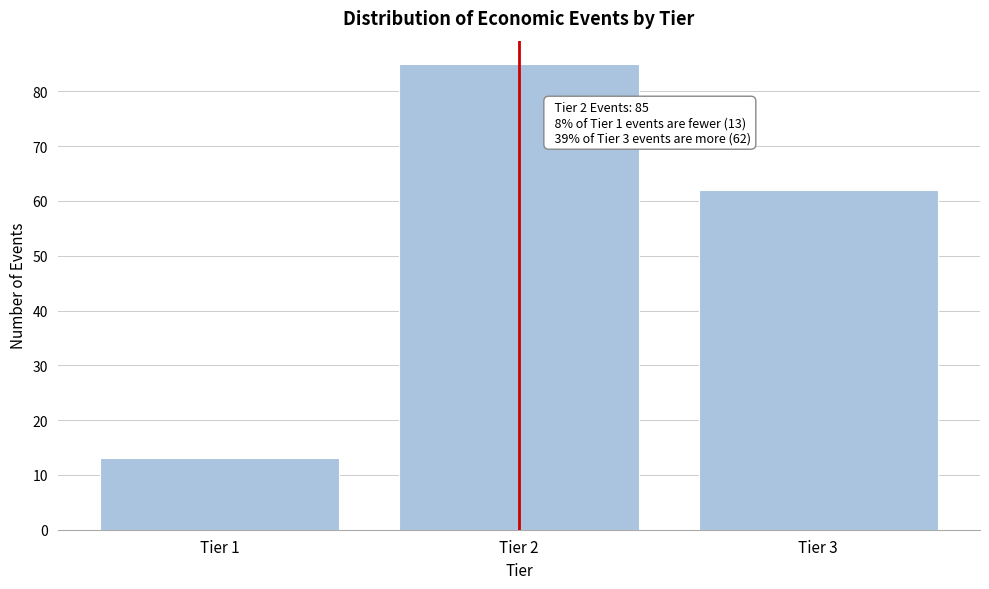

Reading left to right, transcribe all the data shown in this chart.

13	85	62